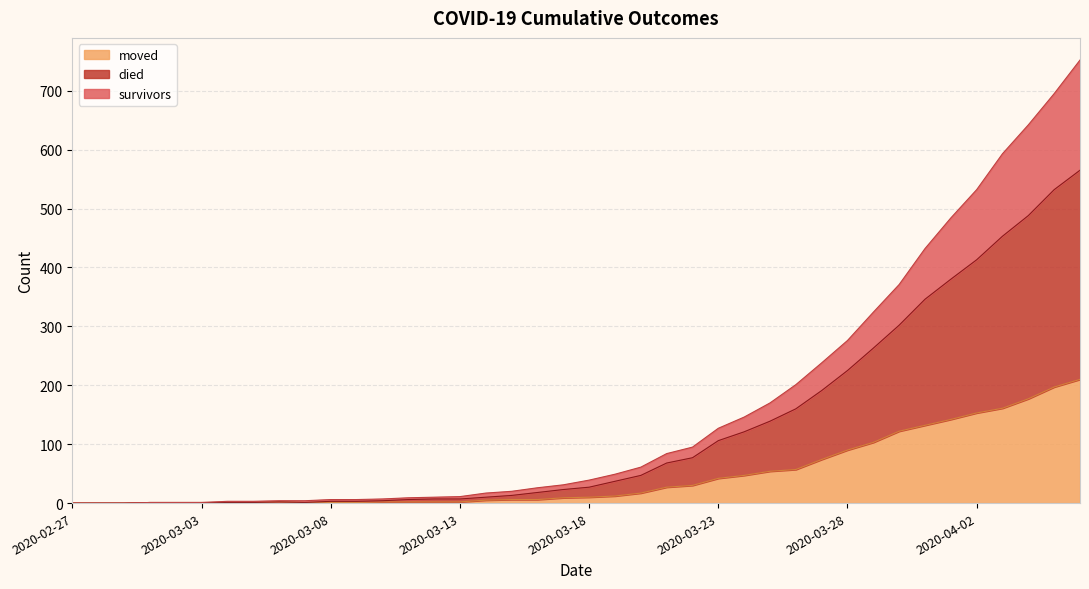

What are all the series names shown in the legend?

moved, died, survivors